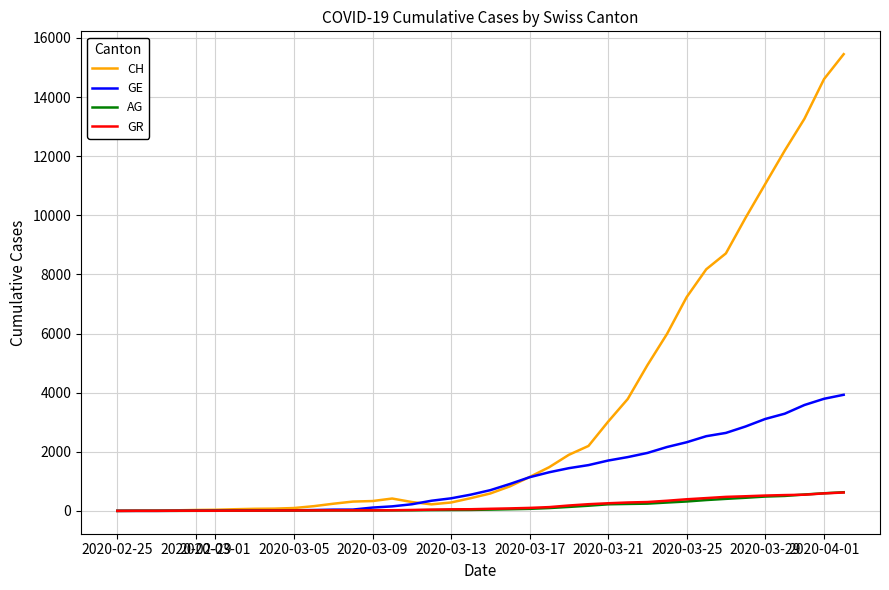

What is the maximum value for AG?

631